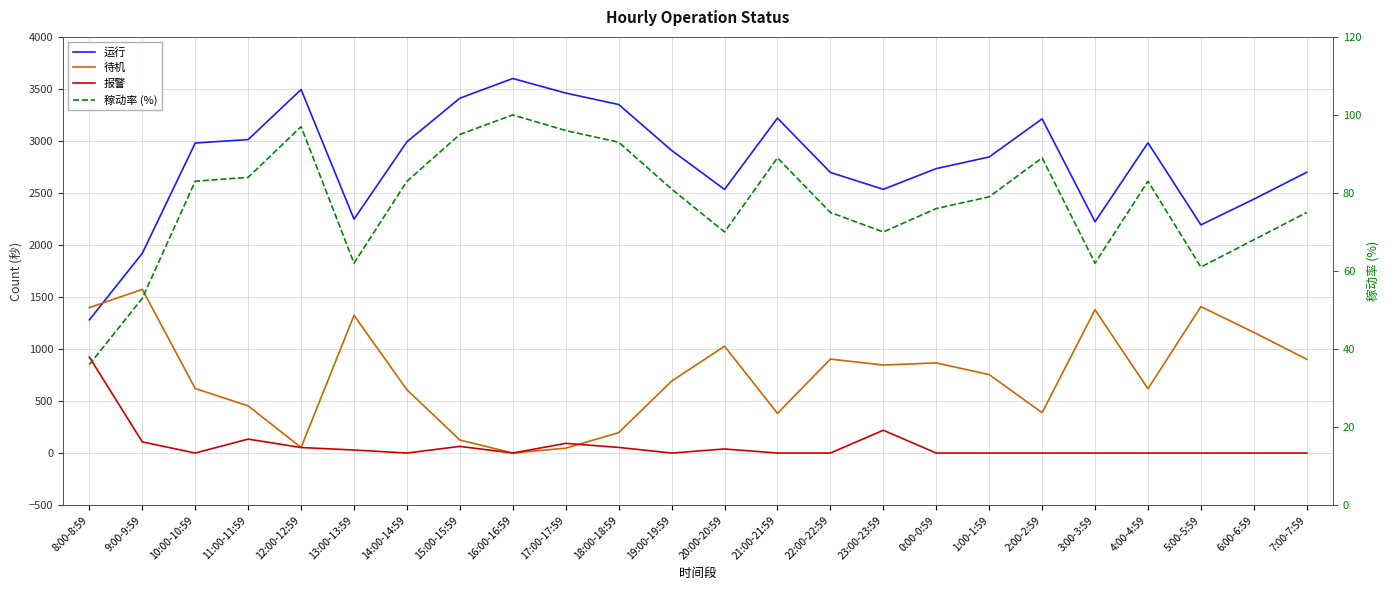

How many distinct data groups are displayed?

4